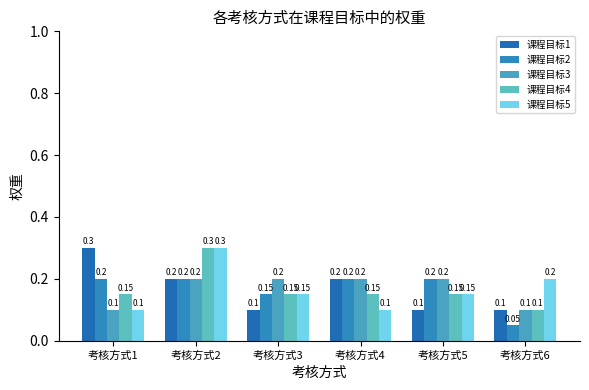

Count the number of categories in the chart.

6